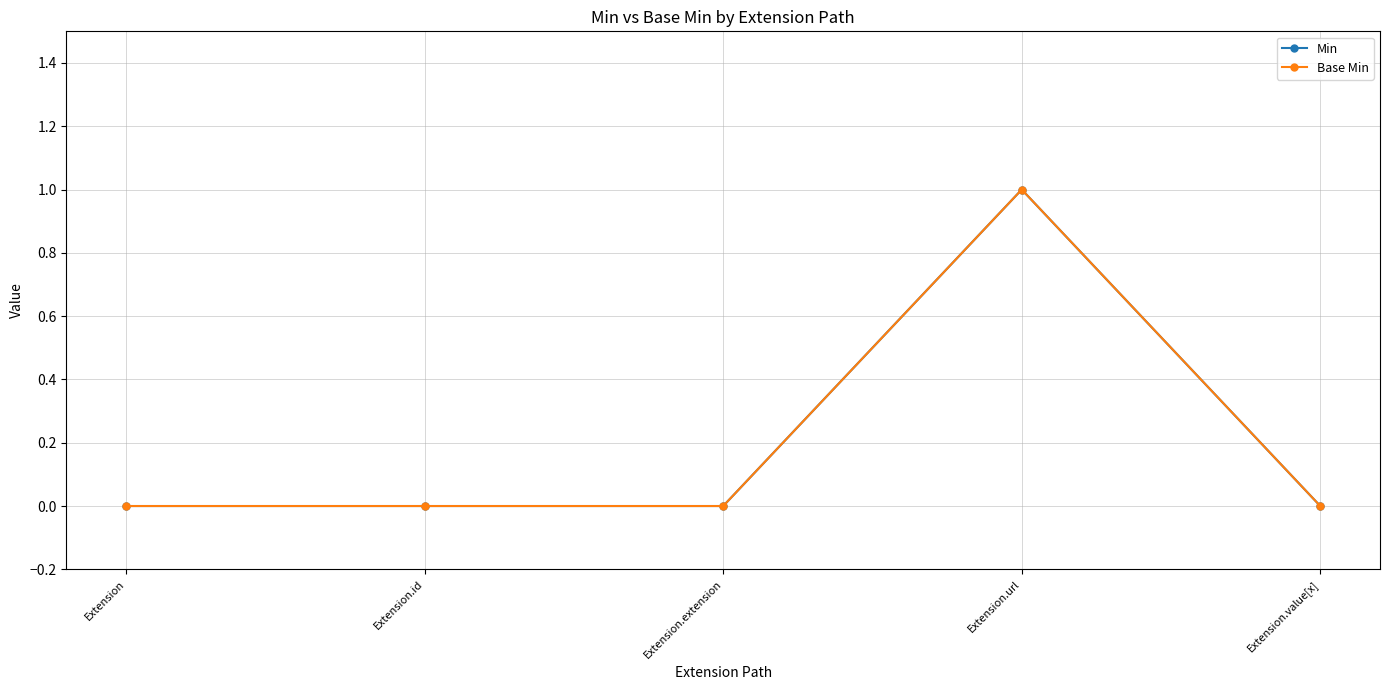

True or false: Min and Base Min cross at least once.

False